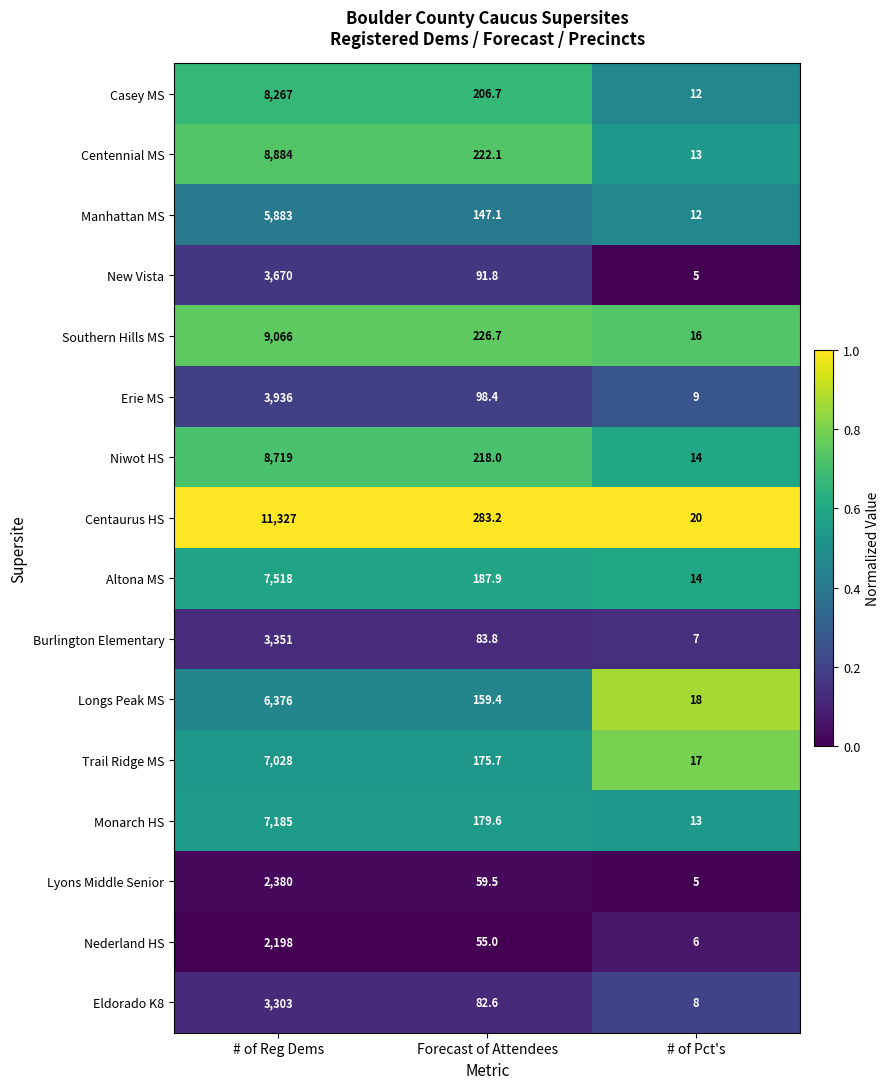

Which series has the largest total across all categories?

Centaurus HS